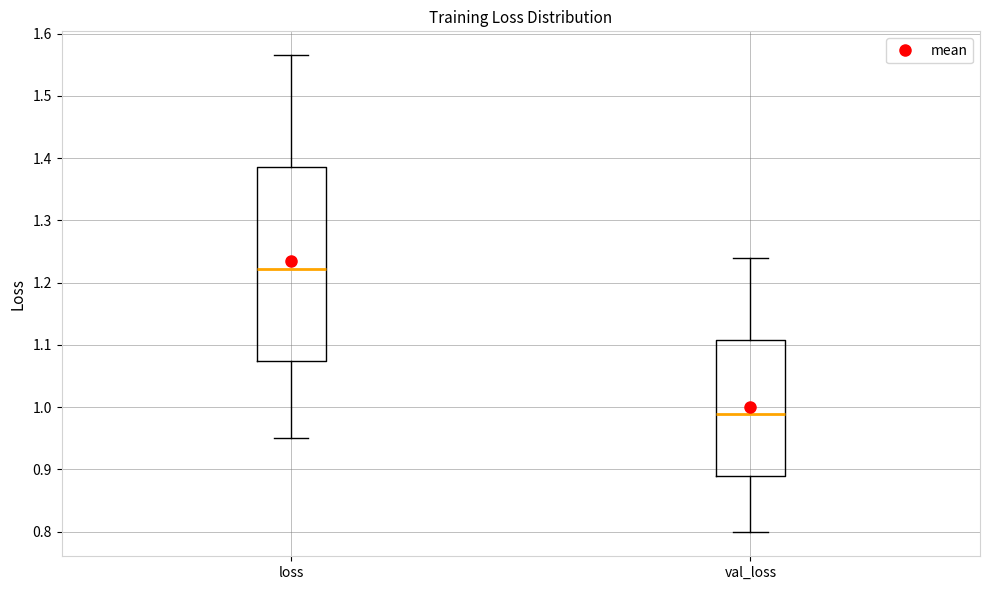

Reading left to right, read every box against the y-axis: the position of its median line, the range the box covers, and the ends of its whiskers. The values are not printed on the chart, so give them approximately, as read against the axis.

loss: median 1.22, box 1.07 to 1.39, whiskers 0.95 to 1.57
val_loss: median 0.99, box 0.89 to 1.11, whiskers 0.80 to 1.24